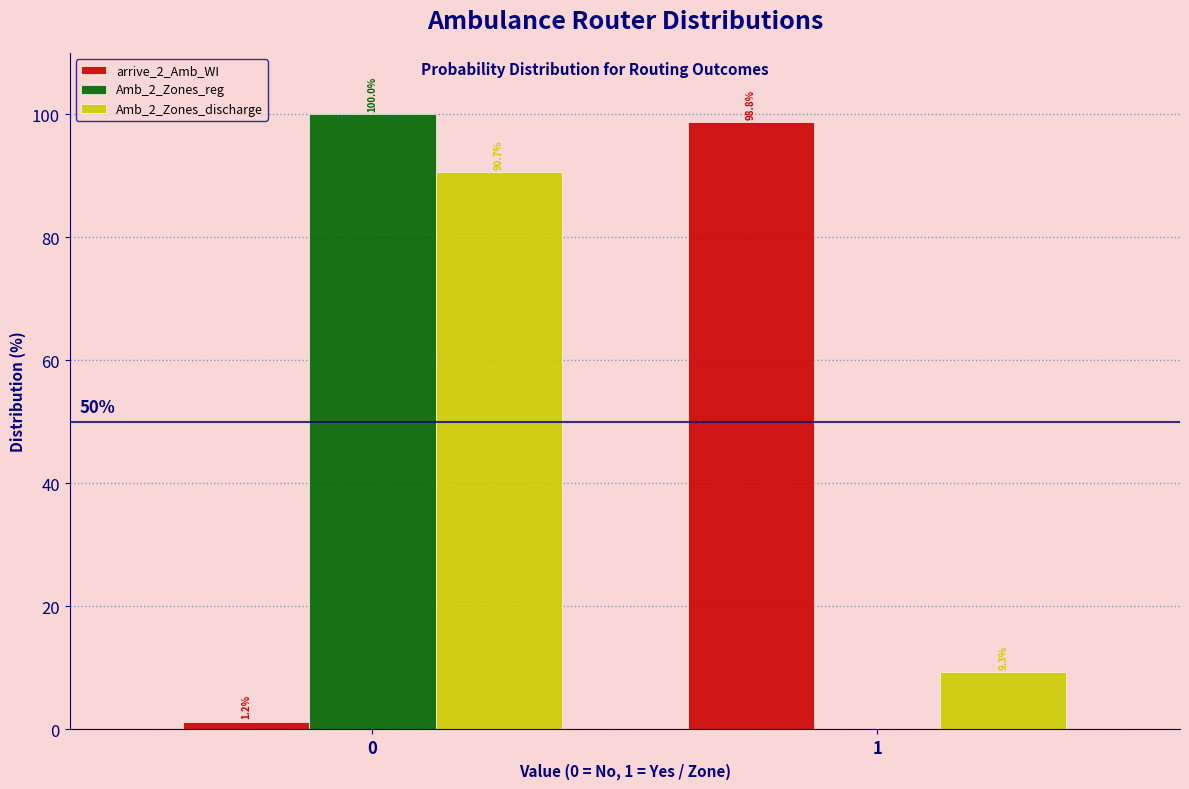

Between 0 and 1, which series saw the biggest shift?

Amb_2_Zones_reg